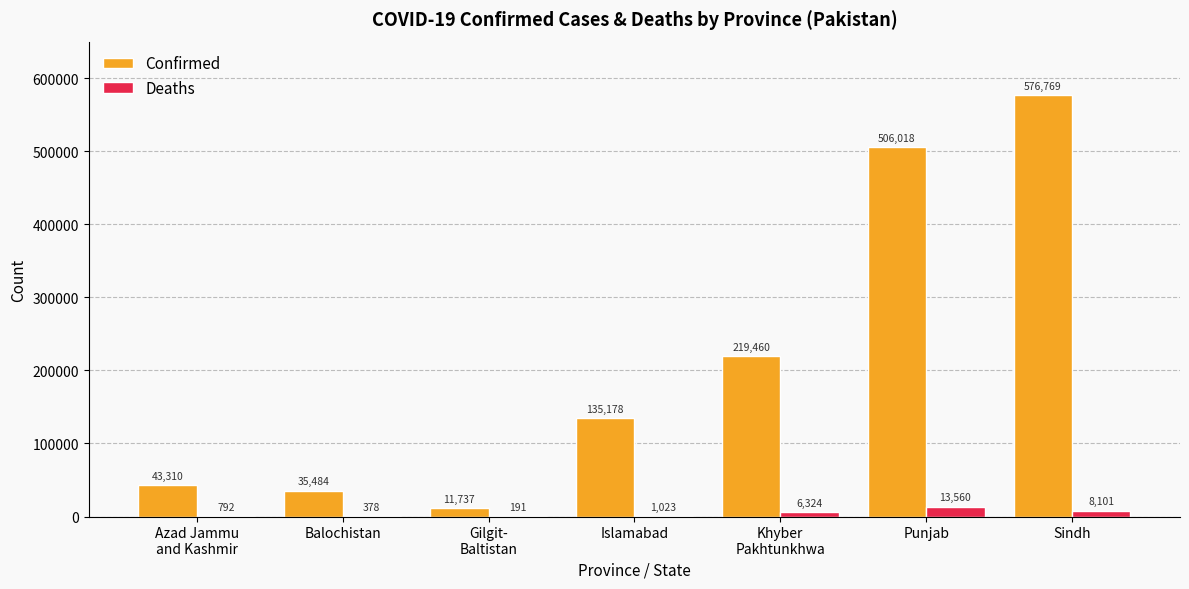

Which series changed the most between Balochistan and Punjab?

Confirmed